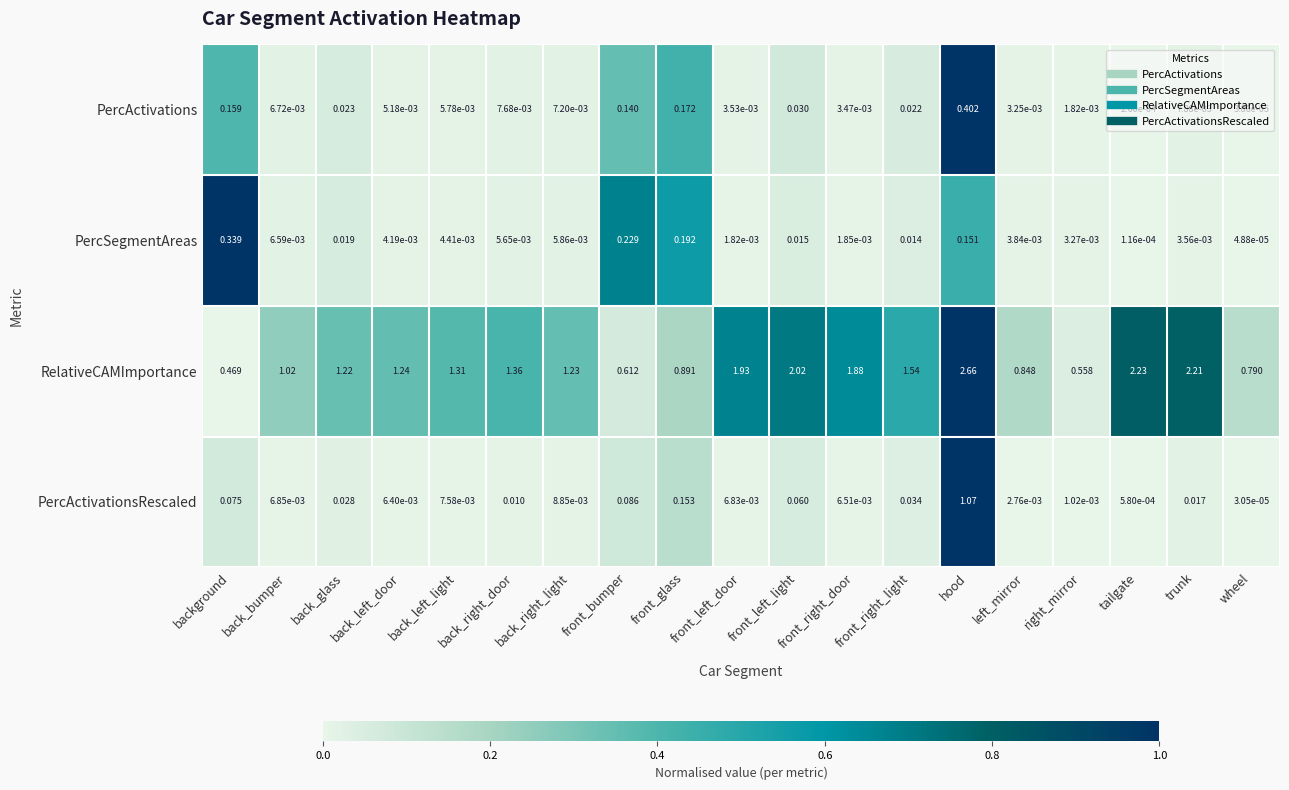

Rank the series by their maximum value, from lowest to highest.

PercSegmentAreas, PercActivations, PercActivationsRescaled, RelativeCAMImportance